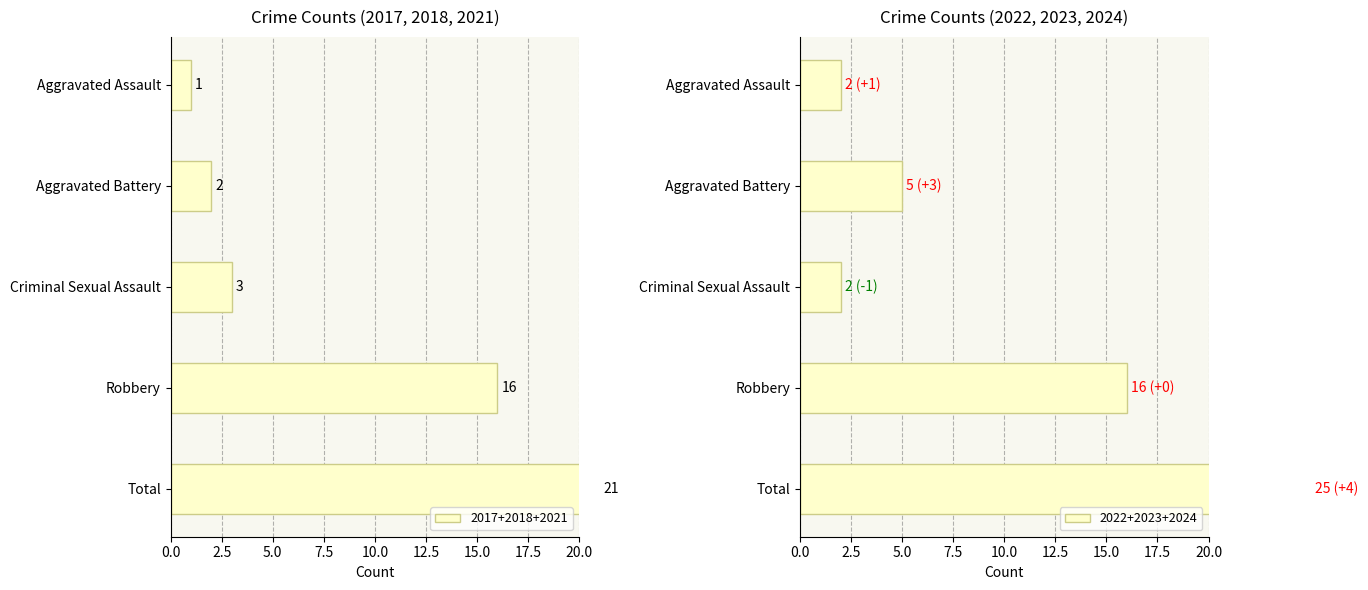

The value of 2017 at Robbery is 2. True or false?

False